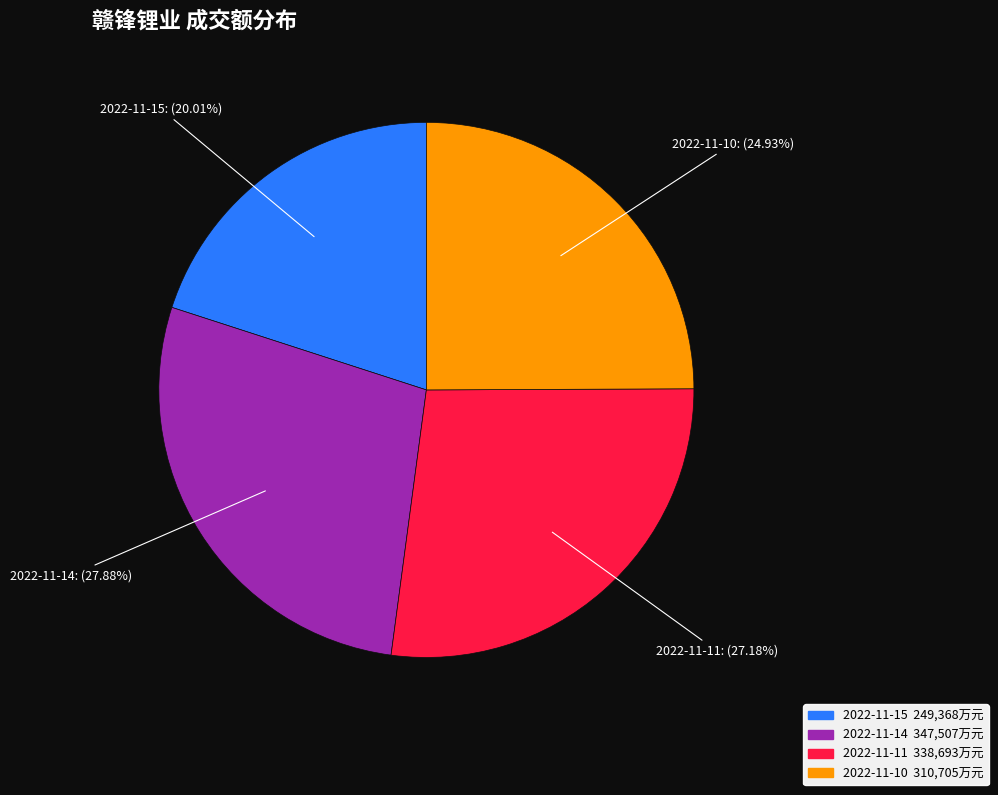

How many slices are in this pie chart?

4